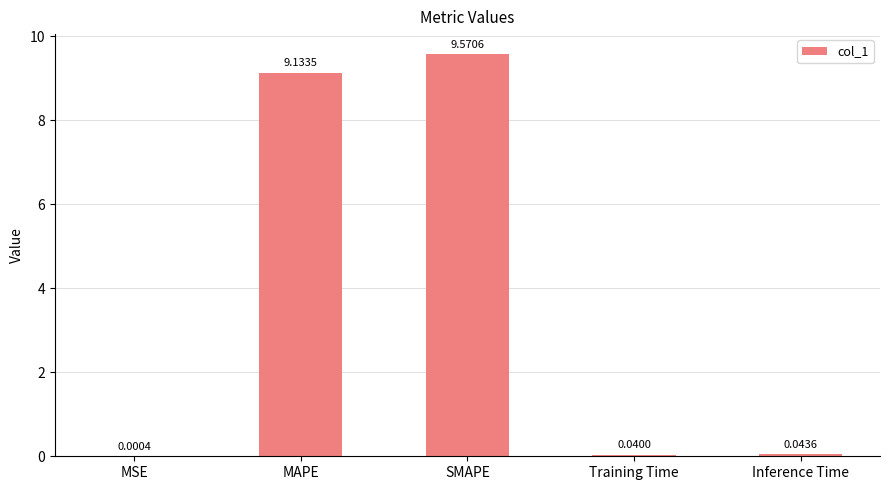

At which category does the chart reach its peak across all series?

SMAPE